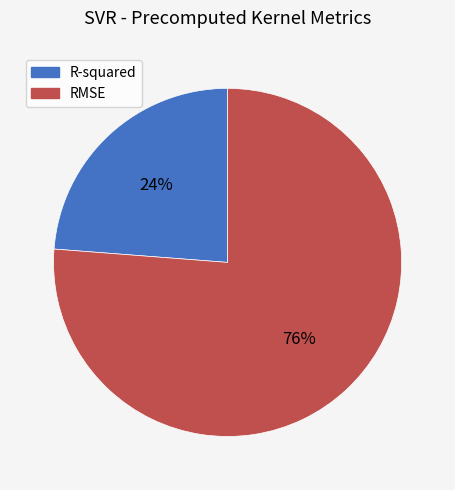

Which has a higher value, RMSE or R-squared?

RMSE